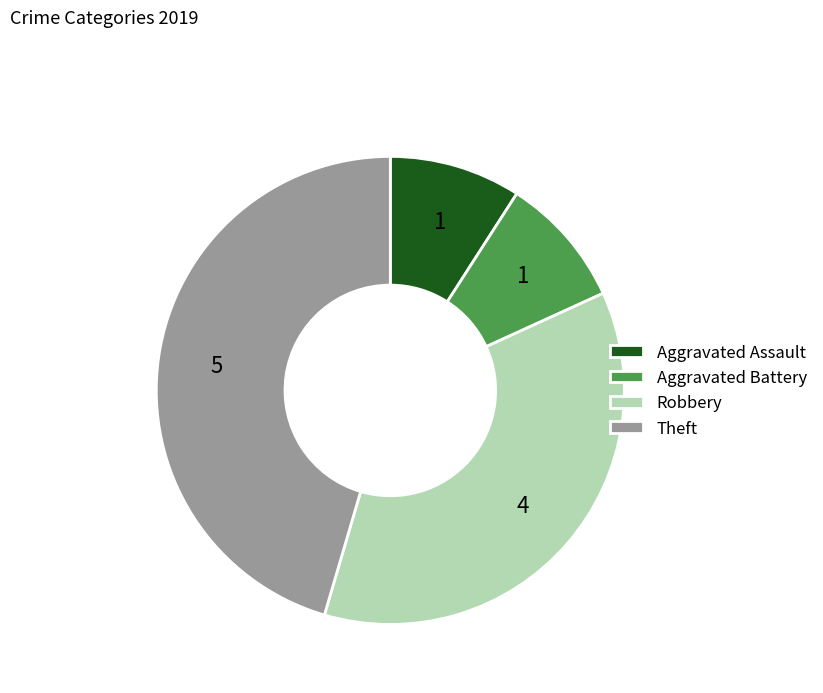

How many slices are in this pie chart?

4